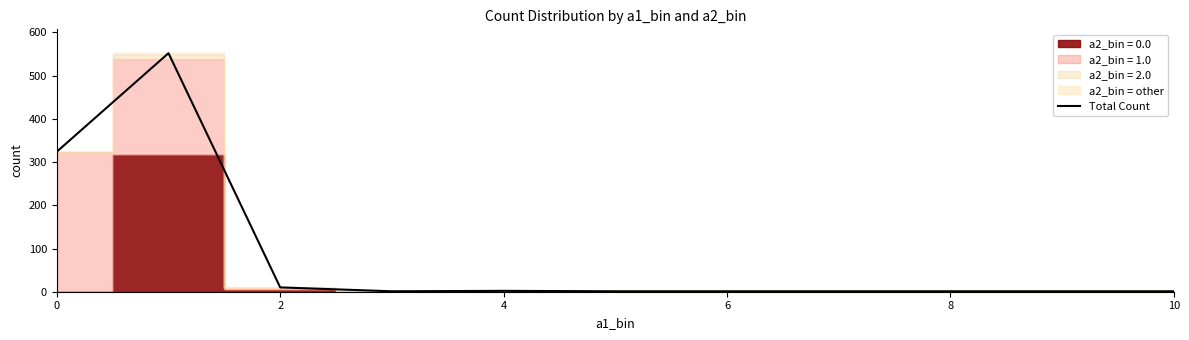

What is the smallest value displayed?

1